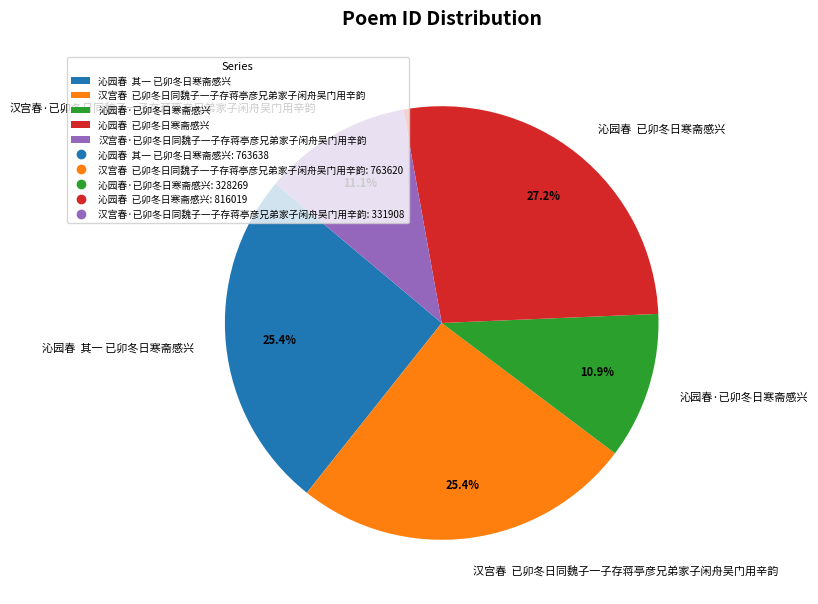

Is the sum of 沁园春 已卯冬日寒斋感兴 and 沁园春·已卯冬日寒斋感兴 greater than half?

No